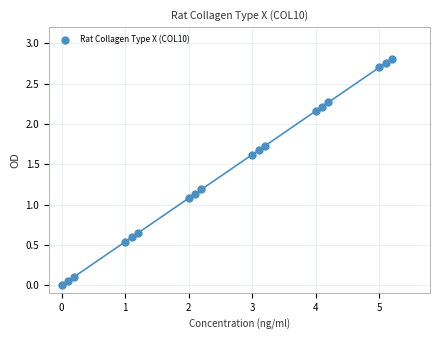

What is the range of X values (max minus min)?

5.2